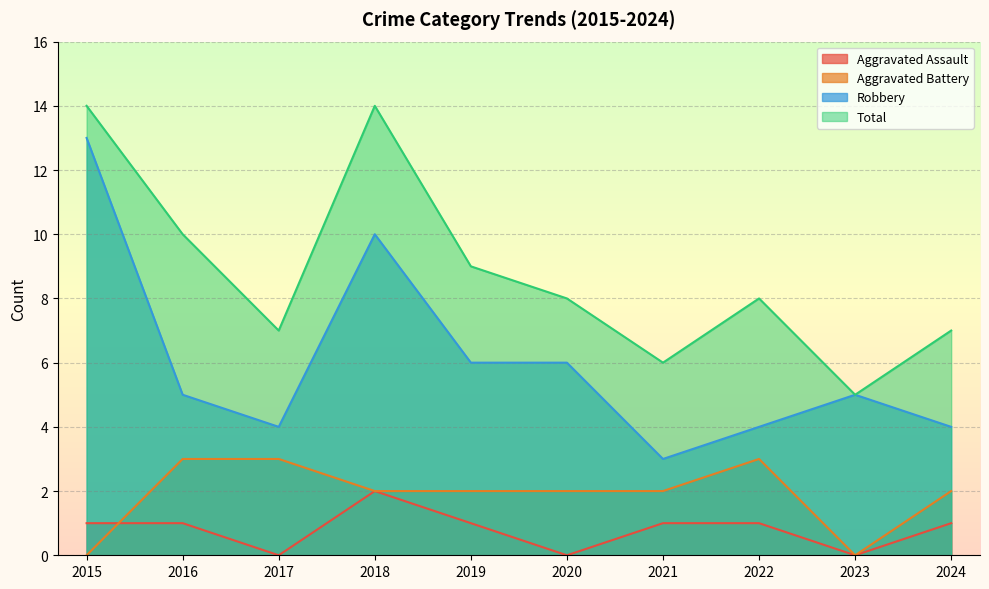

Where is Total nearest to the value 9?

2019